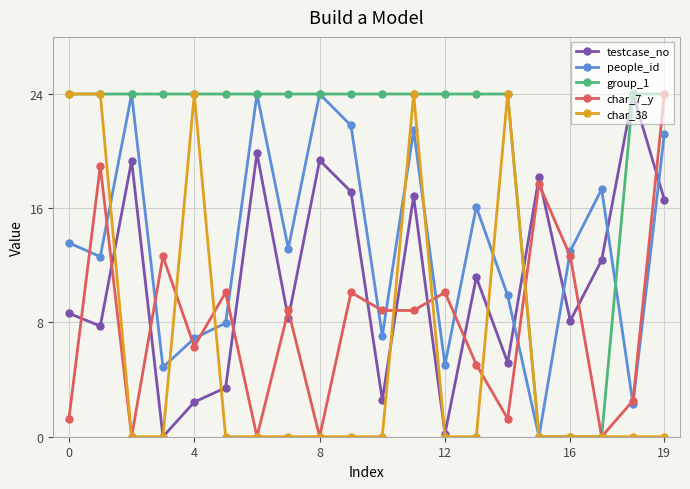

How many data points does each series have?

20